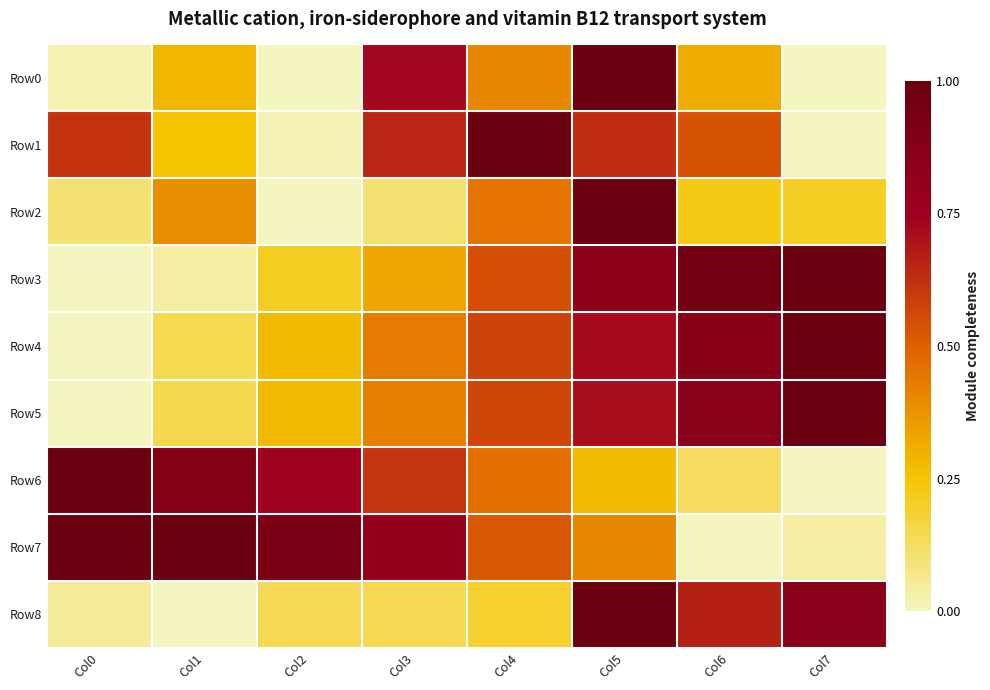

Which series has the widest spread of values?

Row6